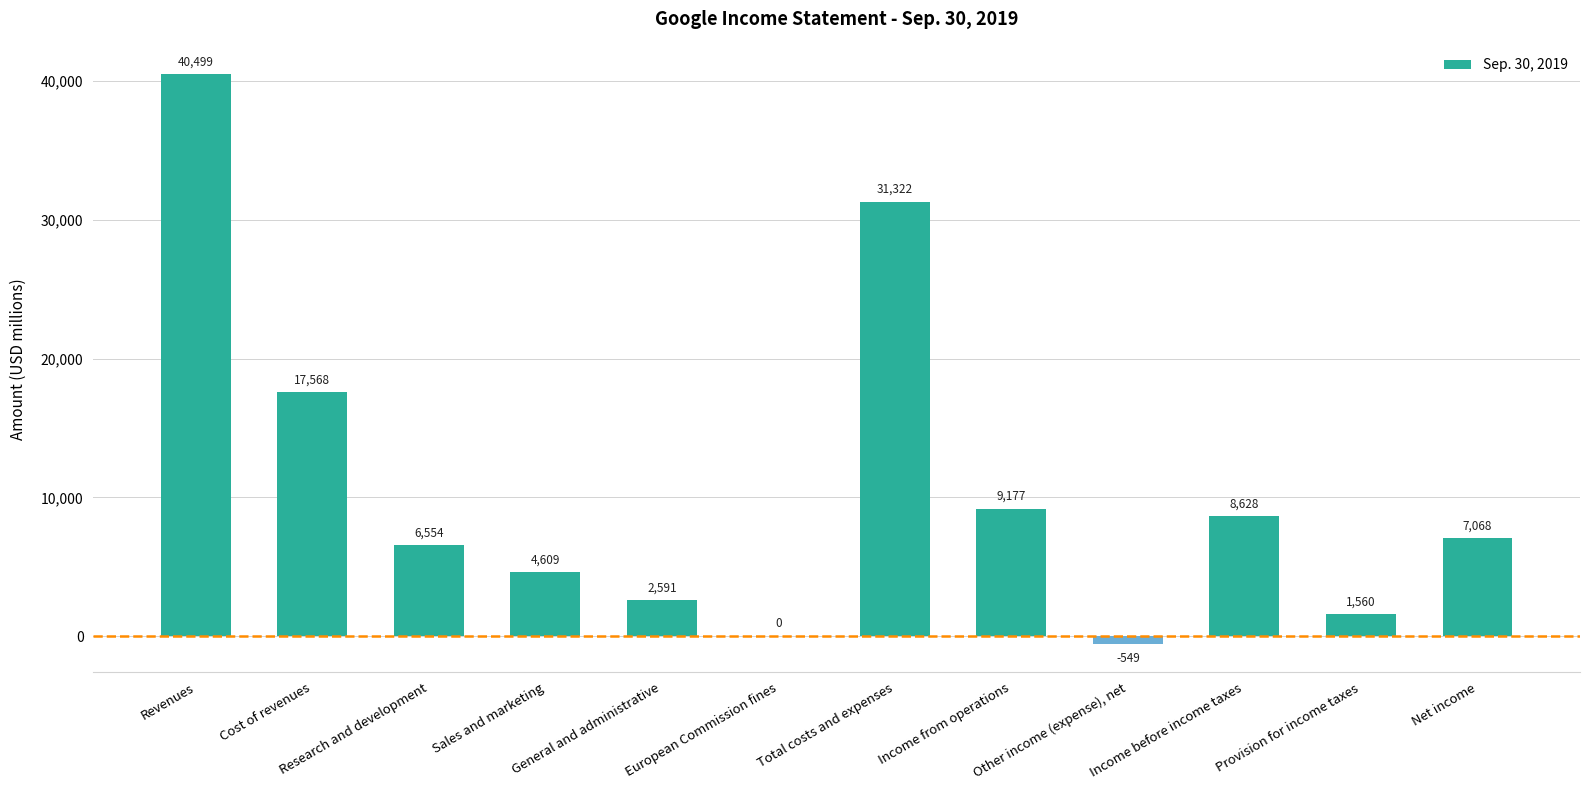

What is the sum of the values at Total costs and expenses and Research and development?

37876